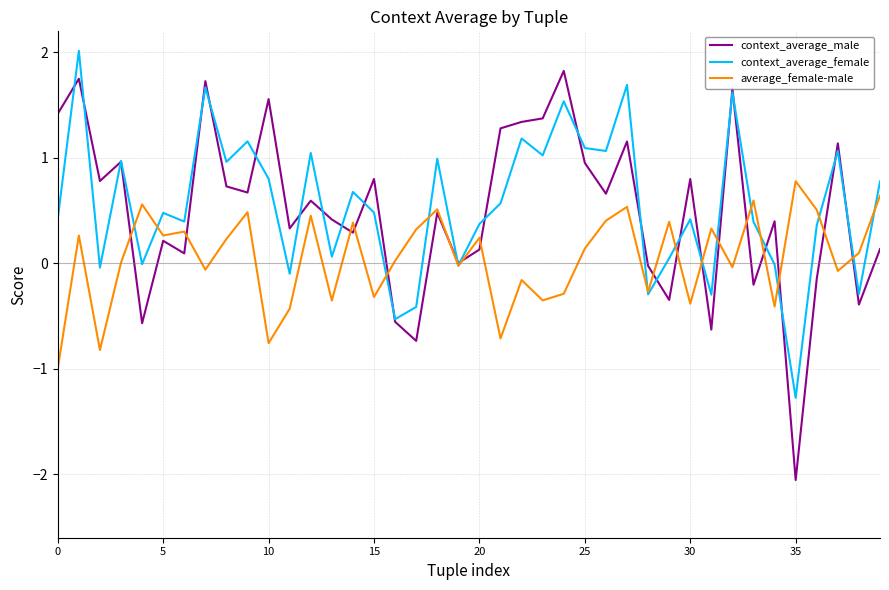

Which series has the largest range (max minus min)?

context_average_male